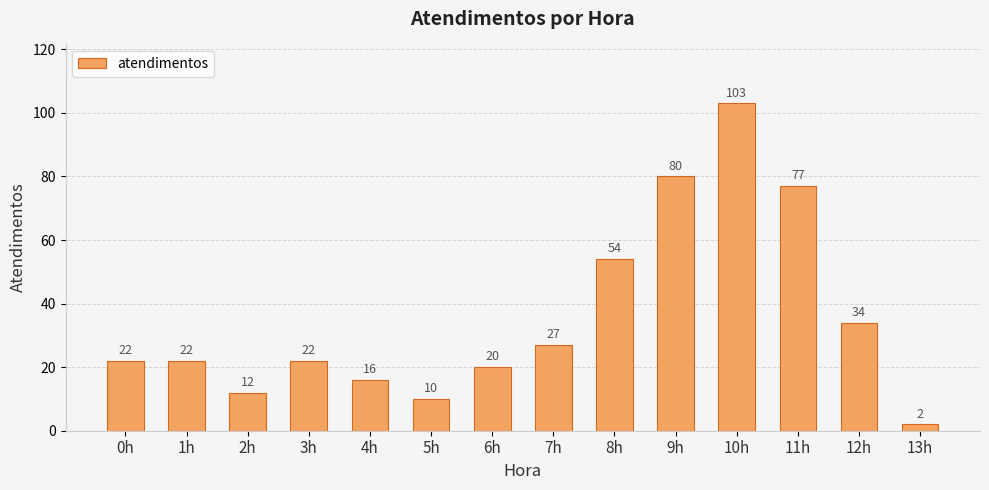

What position from the left is 13h?

14